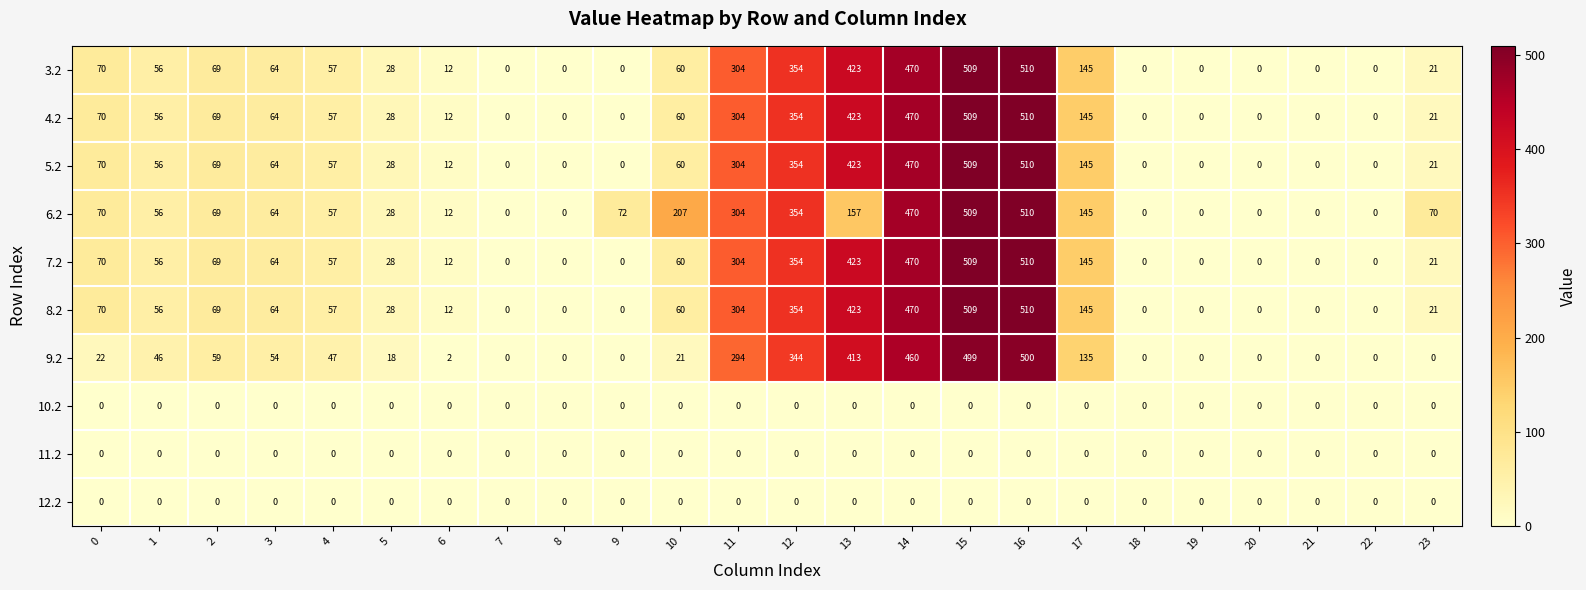

How many values in the 8.2 series are below 57?

12